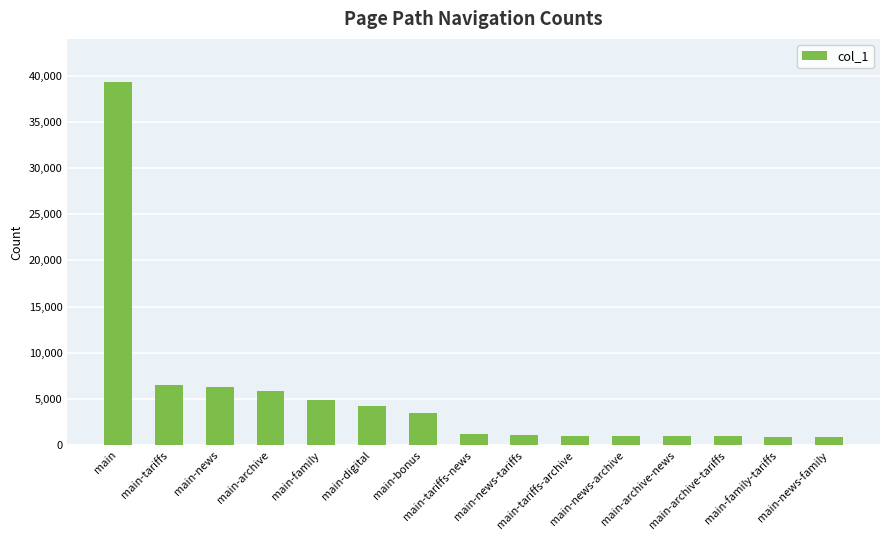

What is the maximum value shown in the chart?

39256